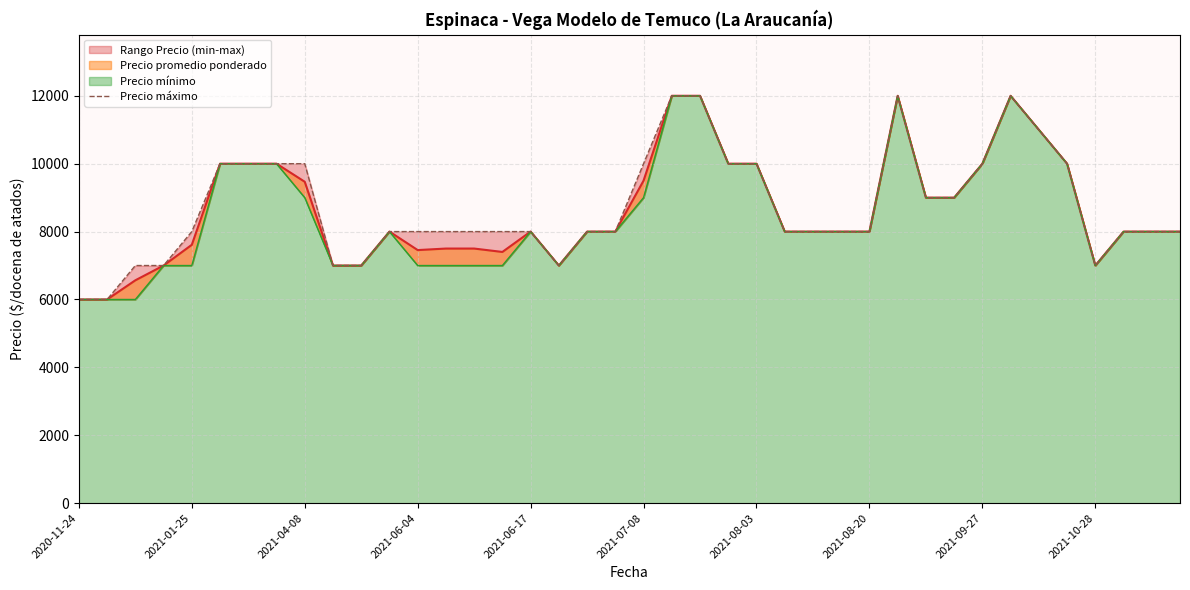

How many values are between 8000 and 10000?

27